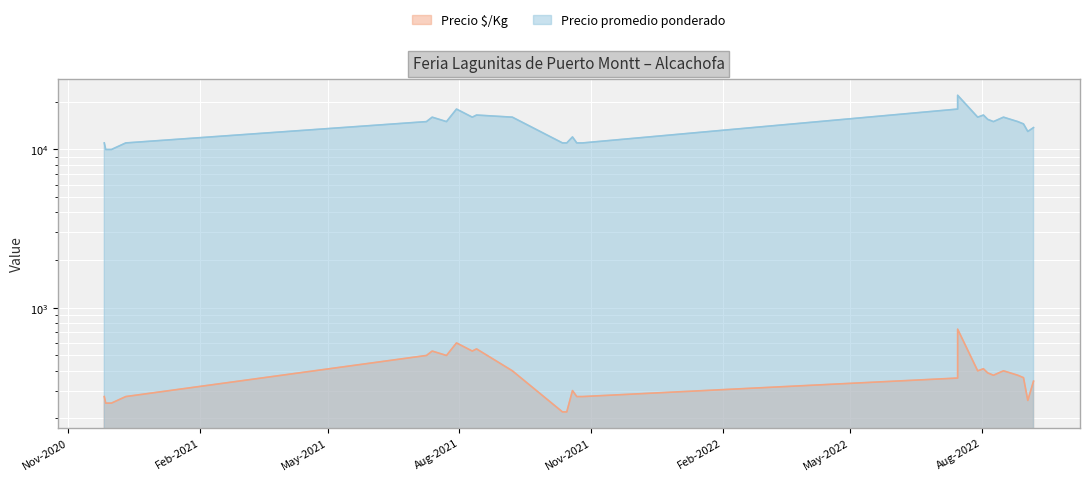

How many lines are shown in the chart?

2